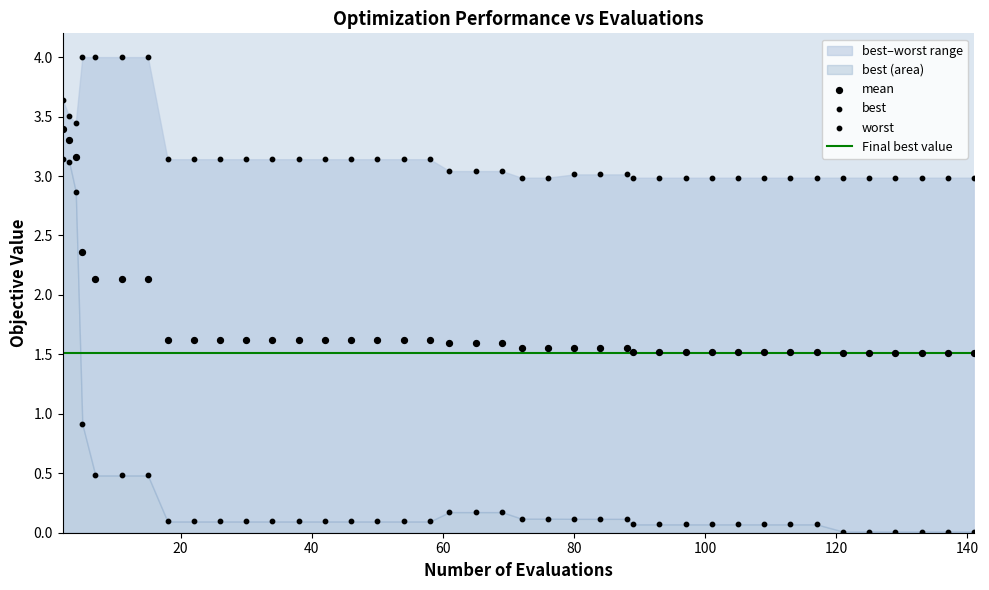

Which series reaches the minimum Y coordinate?

best